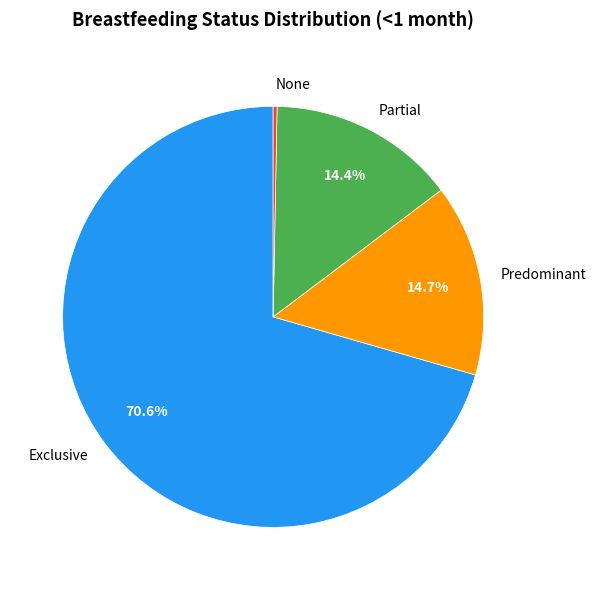

Which category has the smallest portion of the pie?

None